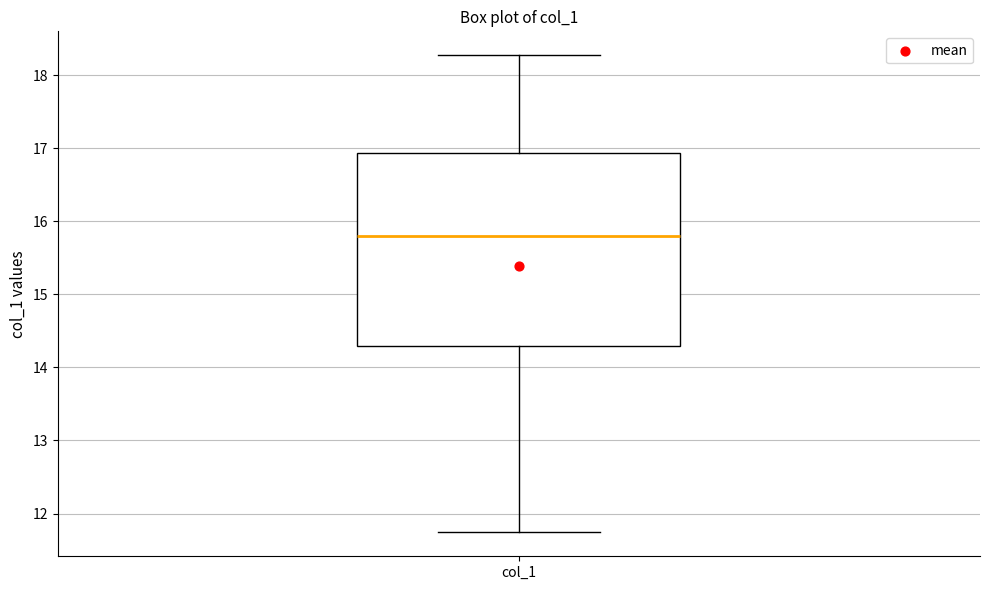

Read this box plot against the y-axis: the position of the median line, the range covered by the box, and the ends of both whiskers. The values are not printed on the chart, so give them approximately, as read against the axis.

median 15.8, box 14.3 to 16.9, whiskers 11.7 to 18.3